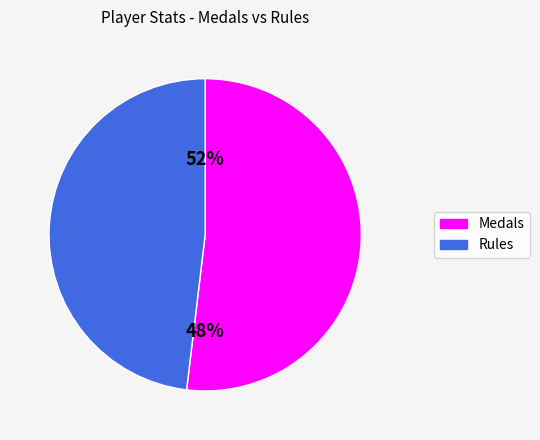

Is Medals the majority of the pie?

Yes